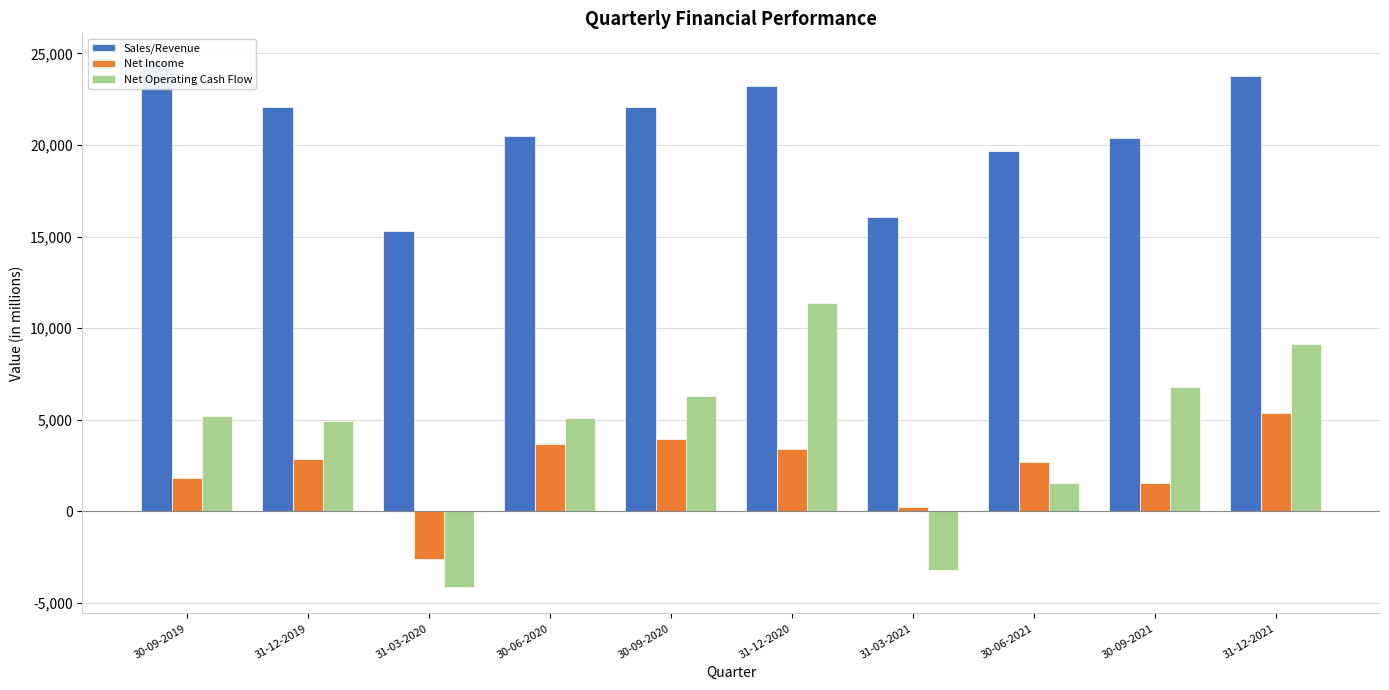

At 30-09-2021, list the series in order from smallest to largest.

Net Income, Net Operating Cash Flow, Sales/Revenue